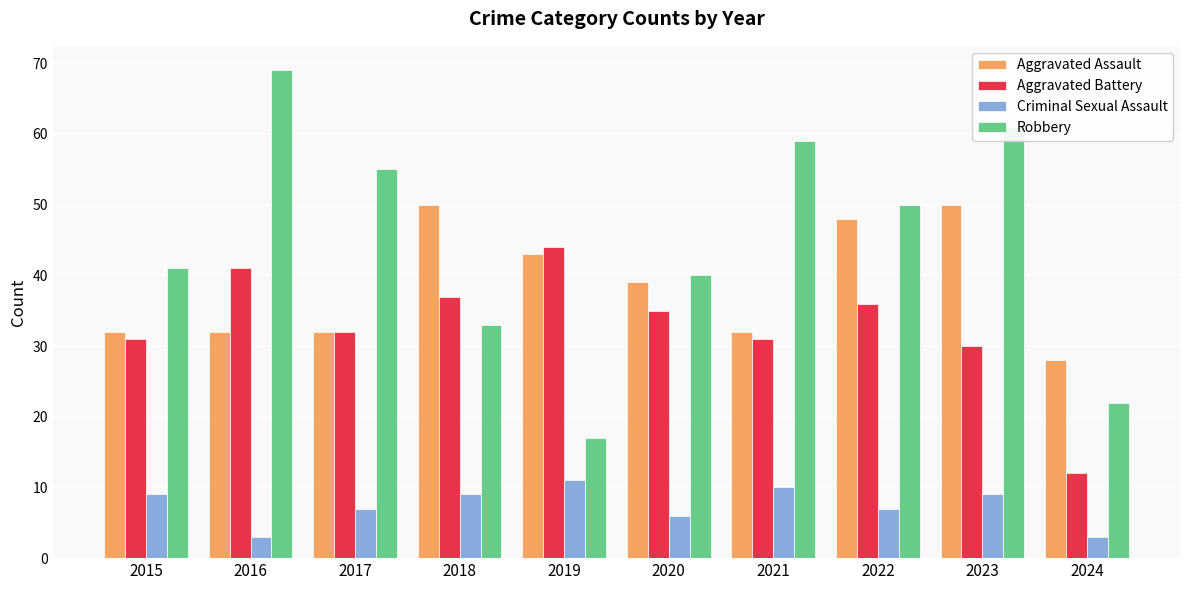

How many groups of bars are there?

10